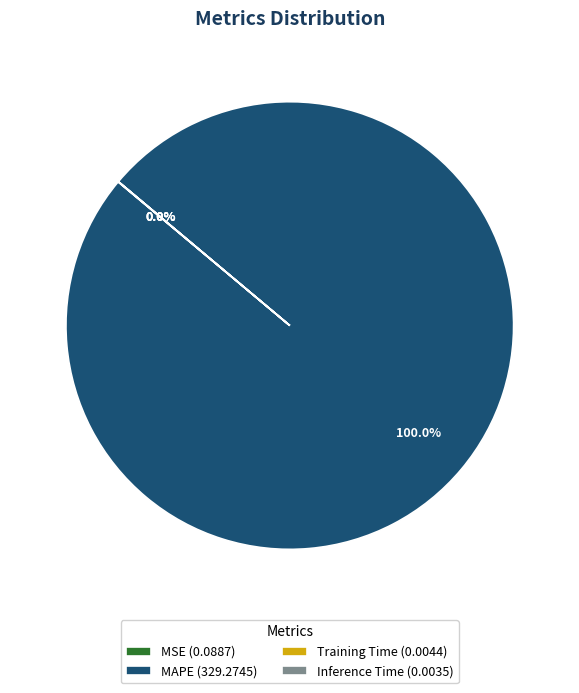

Is there a majority slice in this chart?

Yes